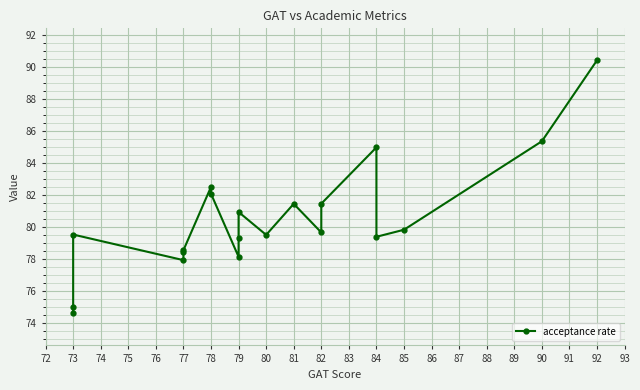

Reading right to left, extract all data points from this chart.

90.4	85.3	79.8	79.4	85.0	81.4	79.6	81.4	79.5	80.9	79.3	78.1	82.1	82.5	78.5	78.4	77.9	79.5	75.0	74.6